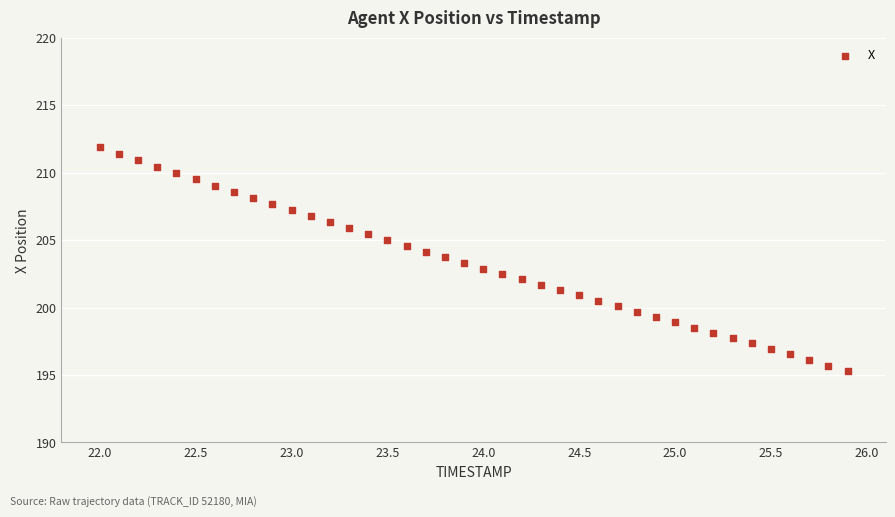

What is the range of X values (max minus min)?

3.9